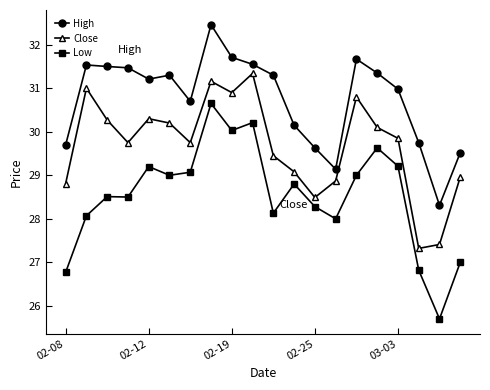

What is the smallest value displayed?

25.7